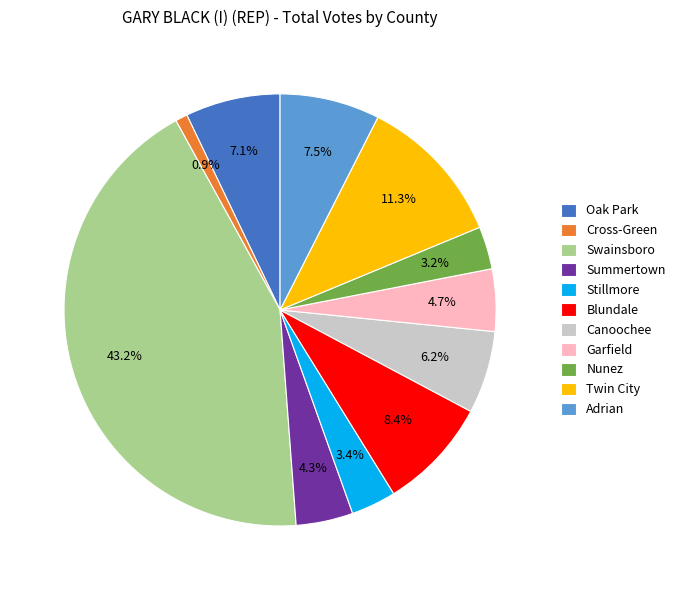

Between Twin City and Nunez, which is larger?

Twin City